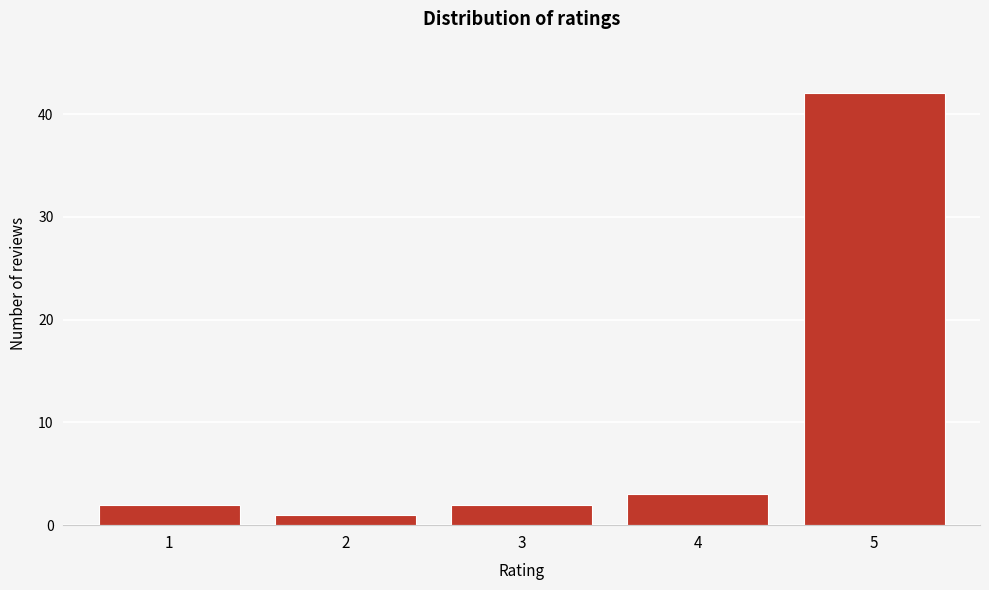

Reading left to right, list all the values displayed in this chart.

1=2	2=1	3=2	4=3	5=42